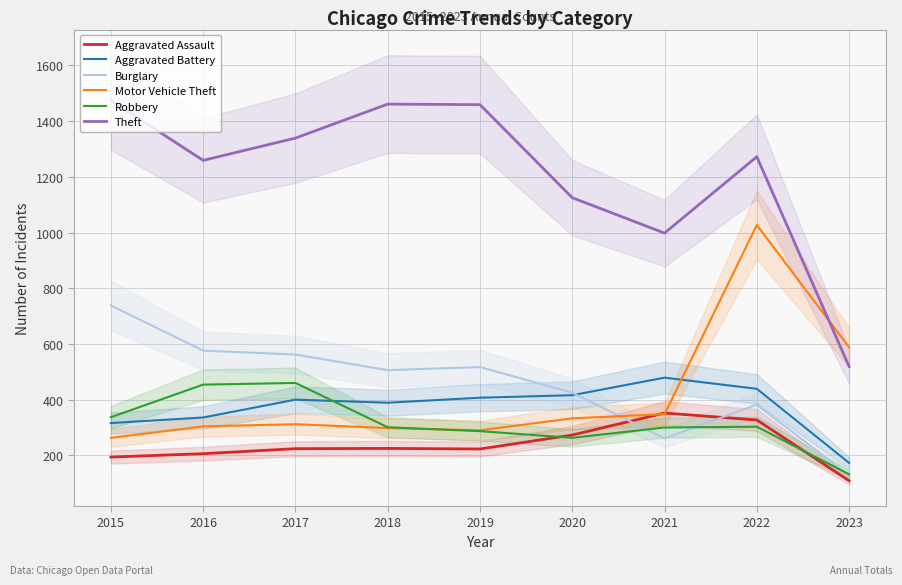

Reading left to right, transcribe all the data shown in this chart.

Aggravated Assault: 194	206	224	225	223	273	352	327	109
Aggravated Battery: 316	336	400	389	407	416	479	439	173
Burglary: 738	576	562	506	517	425	261	382	128
Motor Vehicle Theft: 263	304	312	298	290	333	348	1027	588
Robbery: 337	454	460	301	287	263	300	303	132
Theft: 1474	1259	1339	1461	1459	1125	998	1272	519